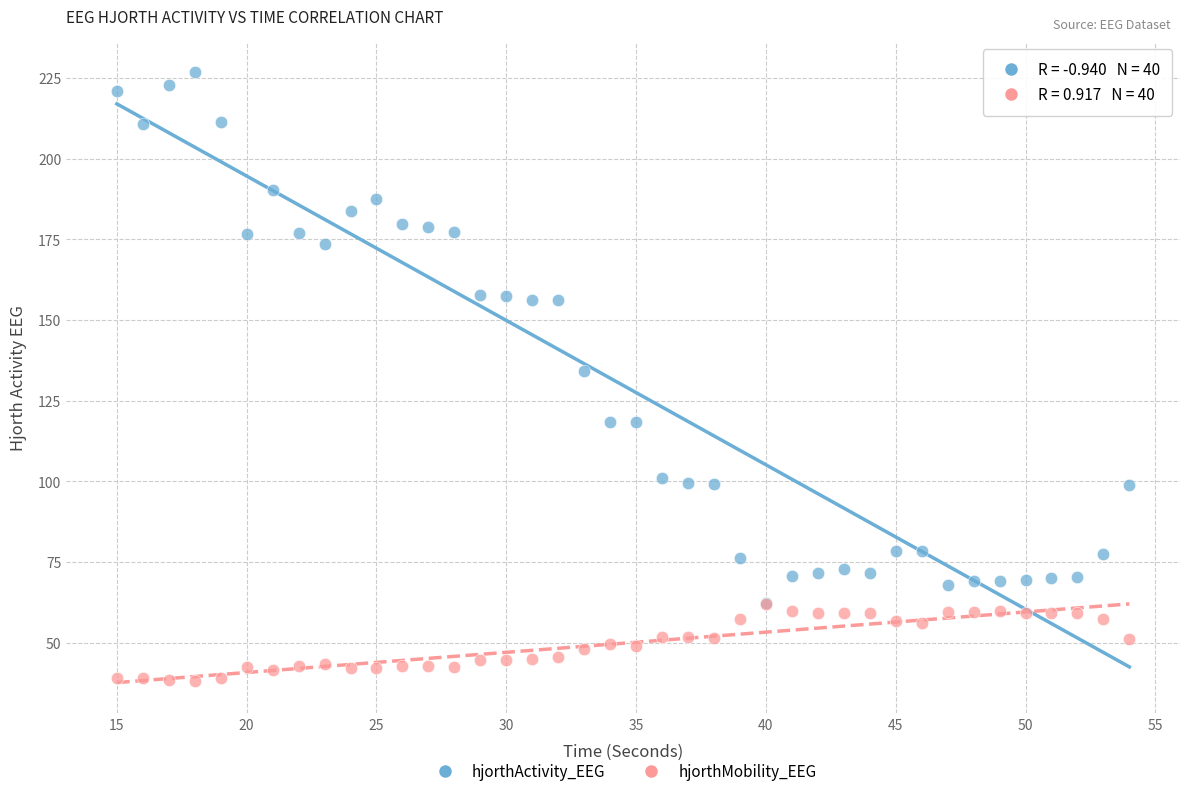

Which series contains the lowest Y value?

hjorthMobility_EEG